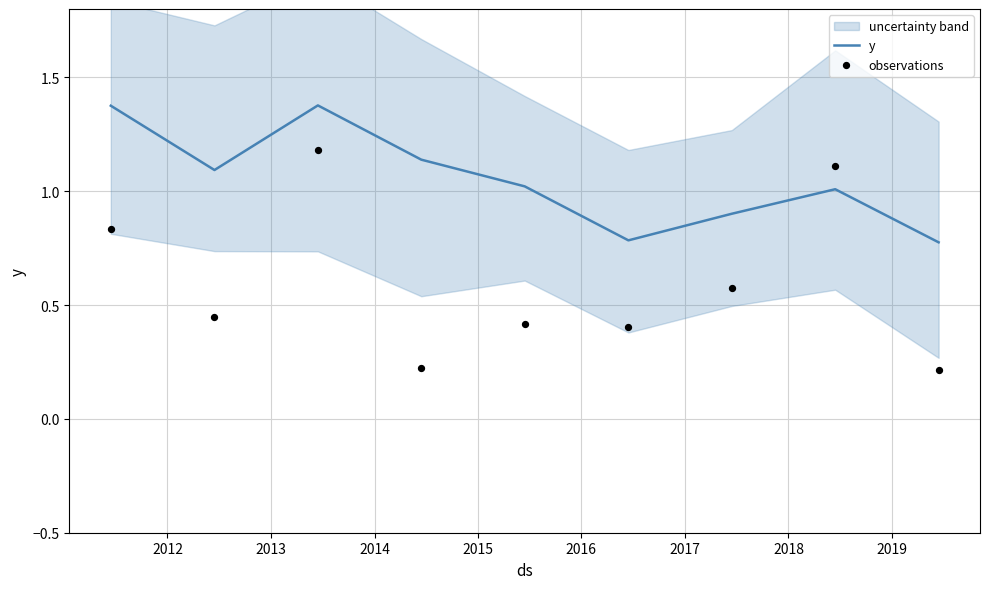

Which series contains the lowest Y value?

observations